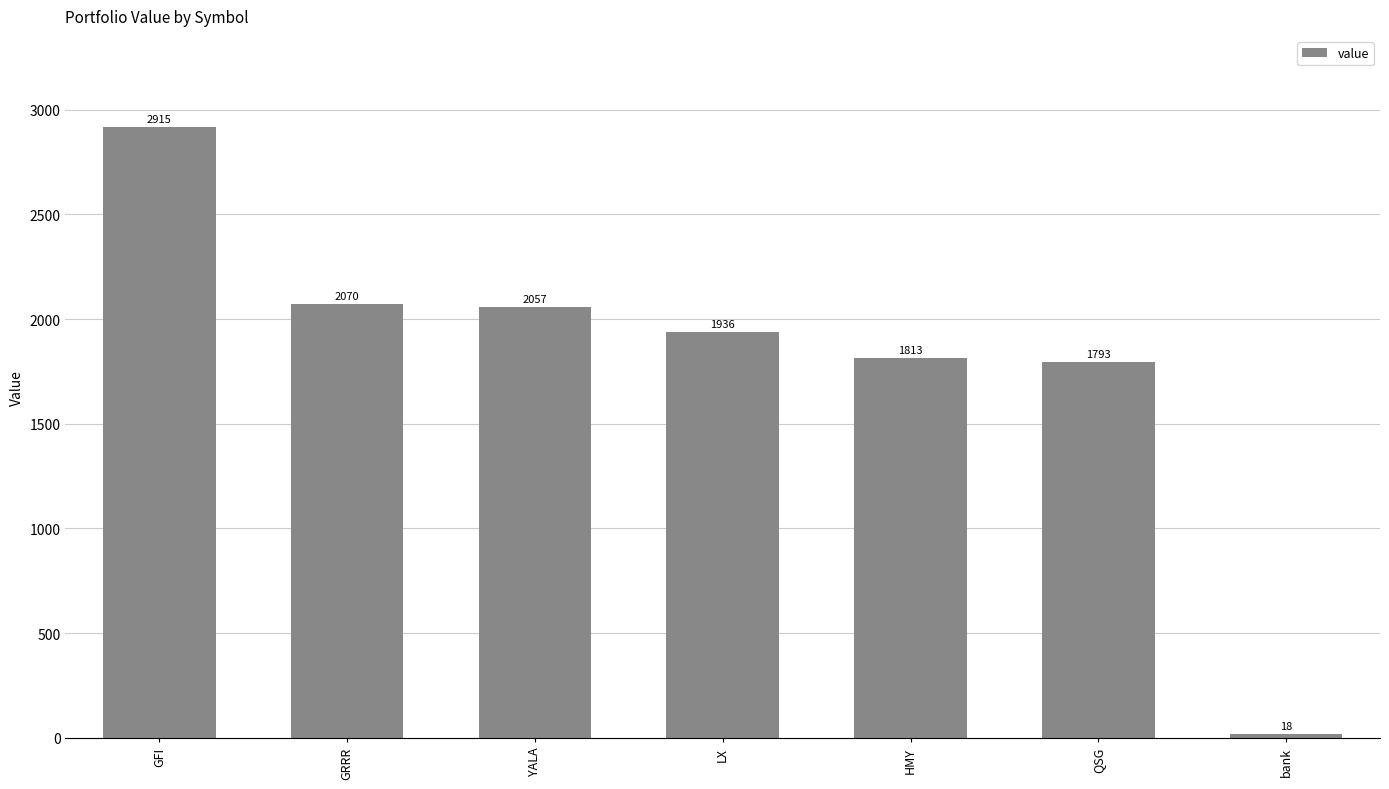

At which label does the data first exceed 1936?

GFI